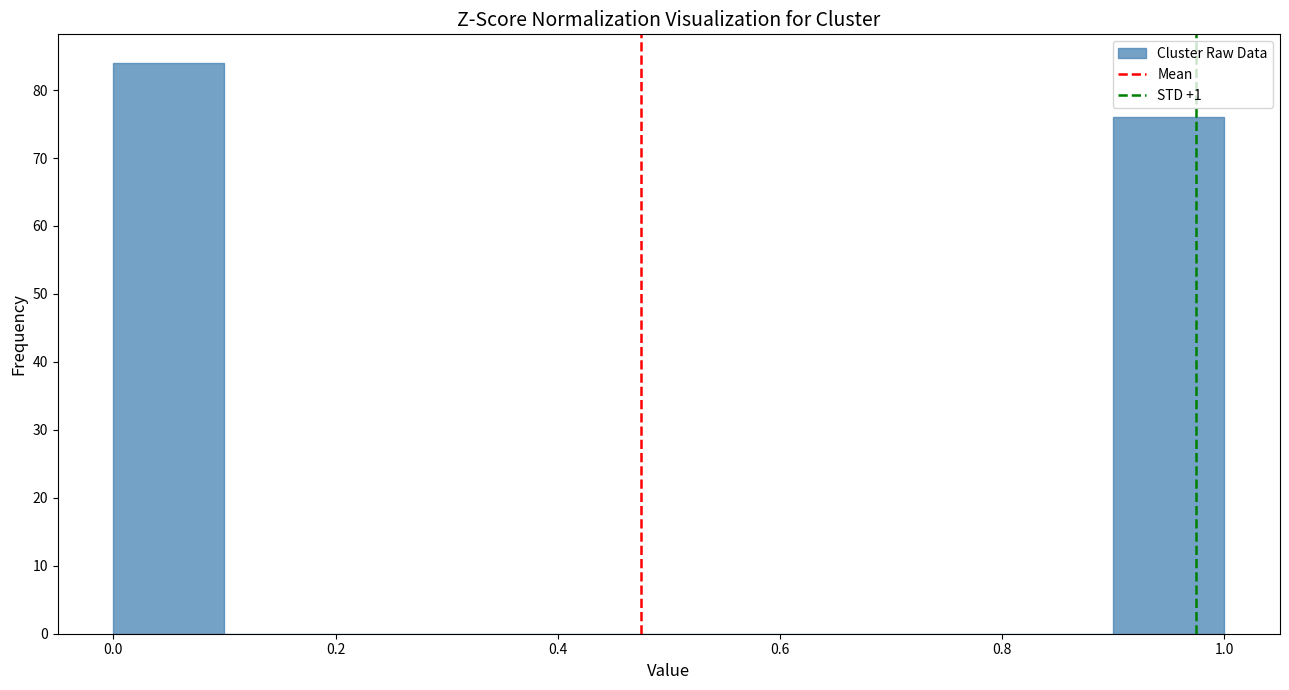

Reading left to right, list every bar in this chart as the range it spans on the x-axis followed by its height. The values are not printed on the chart, so give them approximately, as read against the axis.

0.0 to 0.1: 84
0.1 to 0.2: 0
0.2 to 0.3: 0
0.3 to 0.4: 0
0.4 to 0.5: 0
0.5 to 0.6: 0
0.6 to 0.7: 0
0.7 to 0.8: 0
0.8 to 0.9: 0
0.9 to 1.0: 76